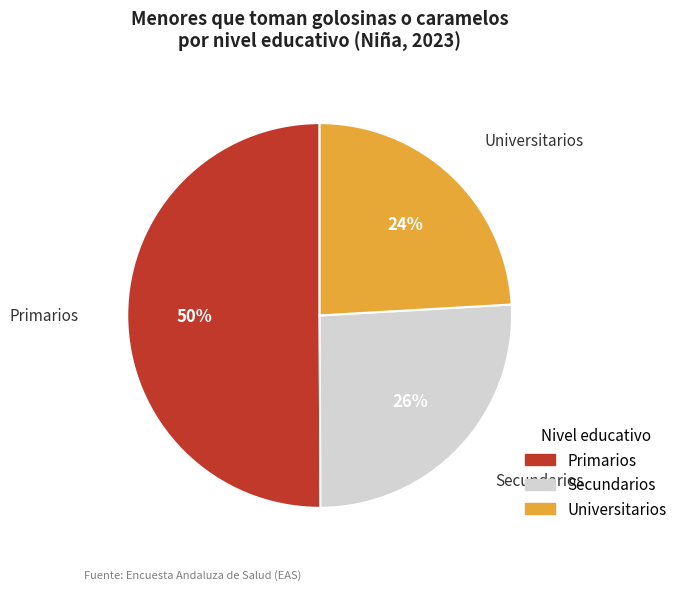

True or false: Secundarios accounts for 14% of the total.

False